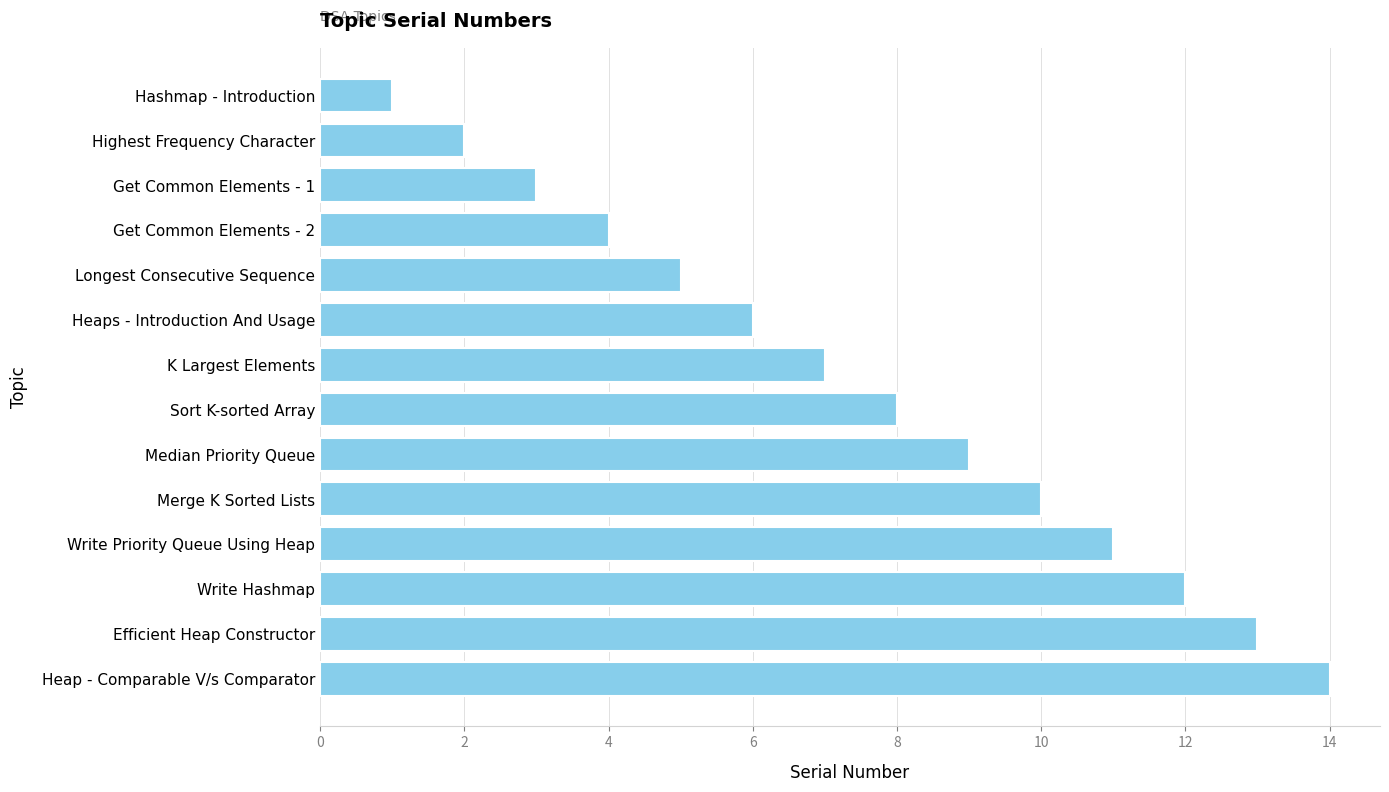

Rank the categories by value from lowest to highest.

Hashmap - Introduction, Highest Frequency Character, Get Common Elements - 1, Get Common Elements - 2, Longest Consecutive Sequence, Heaps - Introduction And Usage, K Largest Elements, Sort K-sorted Array, Median Priority Queue, Merge K Sorted Lists, Write Priority Queue Using Heap, Write Hashmap, Efficient Heap Constructor, Heap - Comparable V/s Comparator